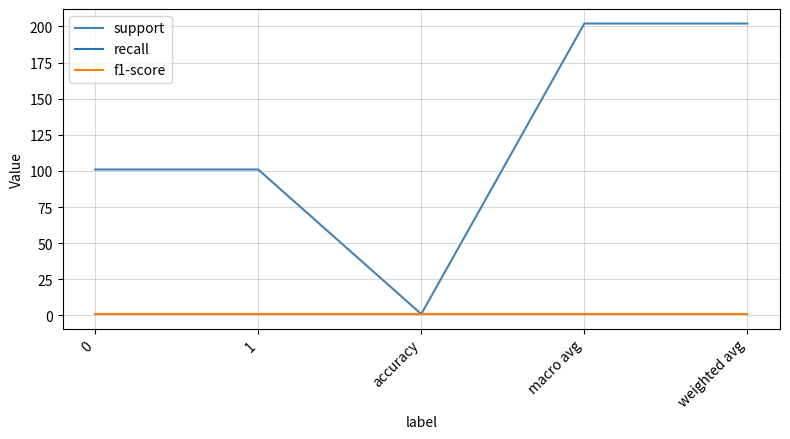

Is this an area chart (filled region under the line)?

No